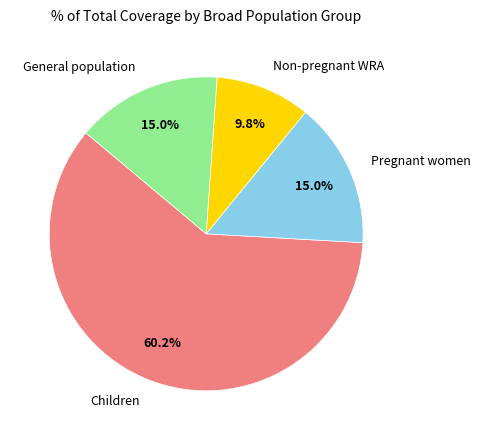

How many slices are in this pie chart?

4